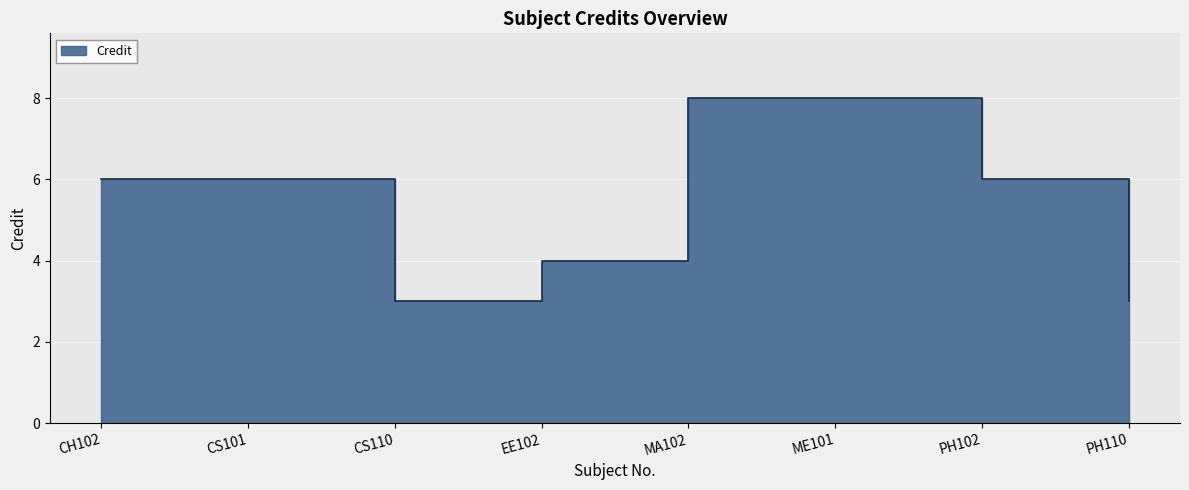

What is the value of the 3rd point from the left?

3